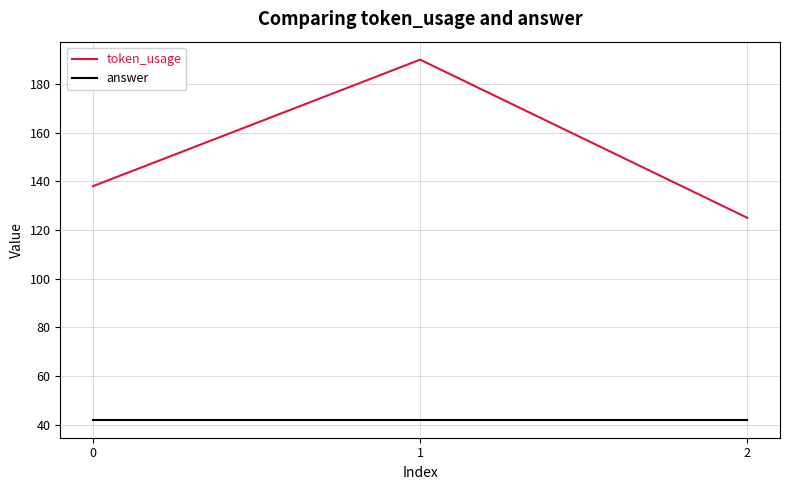

How many series are shown in this chart?

2